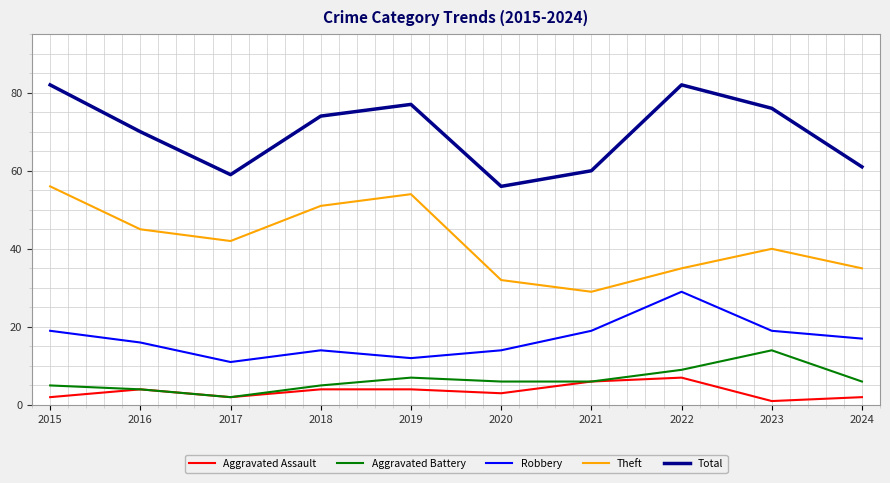

True or false: Total and Theft intersect in this chart.

False